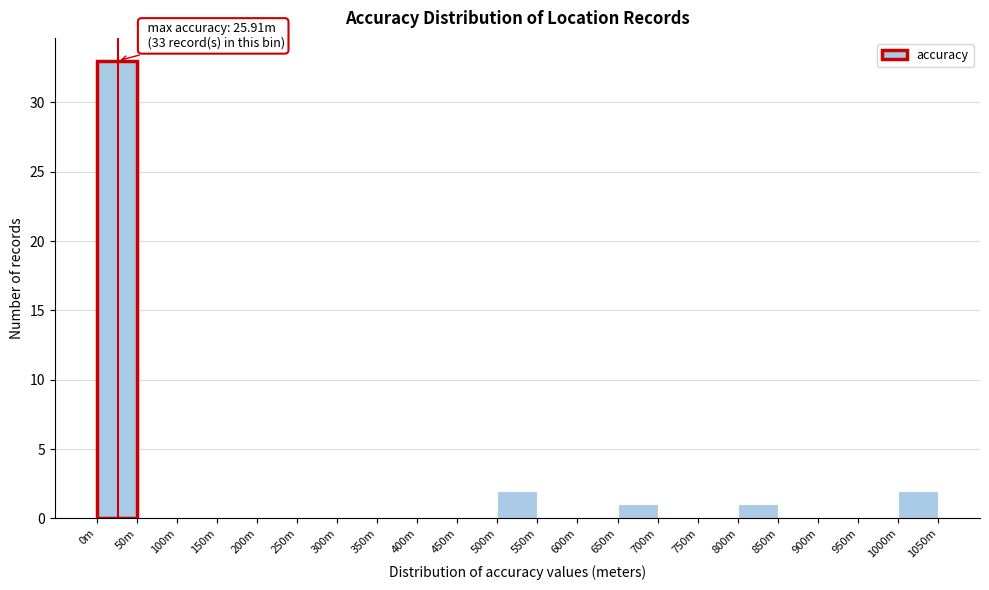

Reading right to left, extract all data points from this chart.

1000m=2	950m=0	900m=0	850m=0	800m=1	750m=0	700m=0	650m=1	600m=0	550m=0	500m=2	450m=0	400m=0	350m=0	300m=0	250m=0	200m=0	150m=0	100m=0	50m=0	0m=33